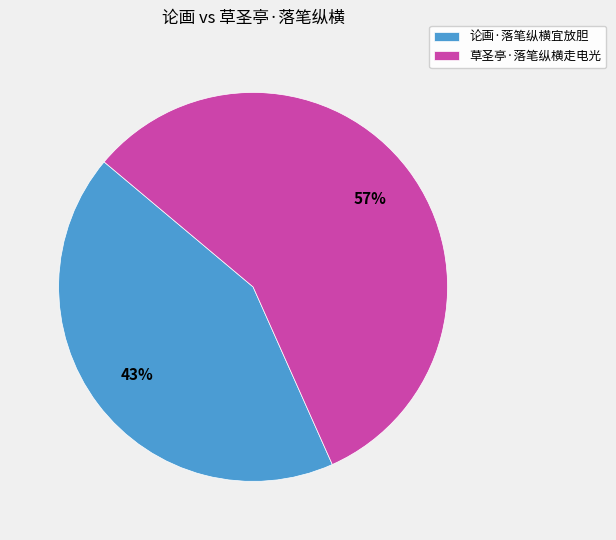

True or false: 草圣亭·落笔纵横走电光 accounts for 68% of the total.

False